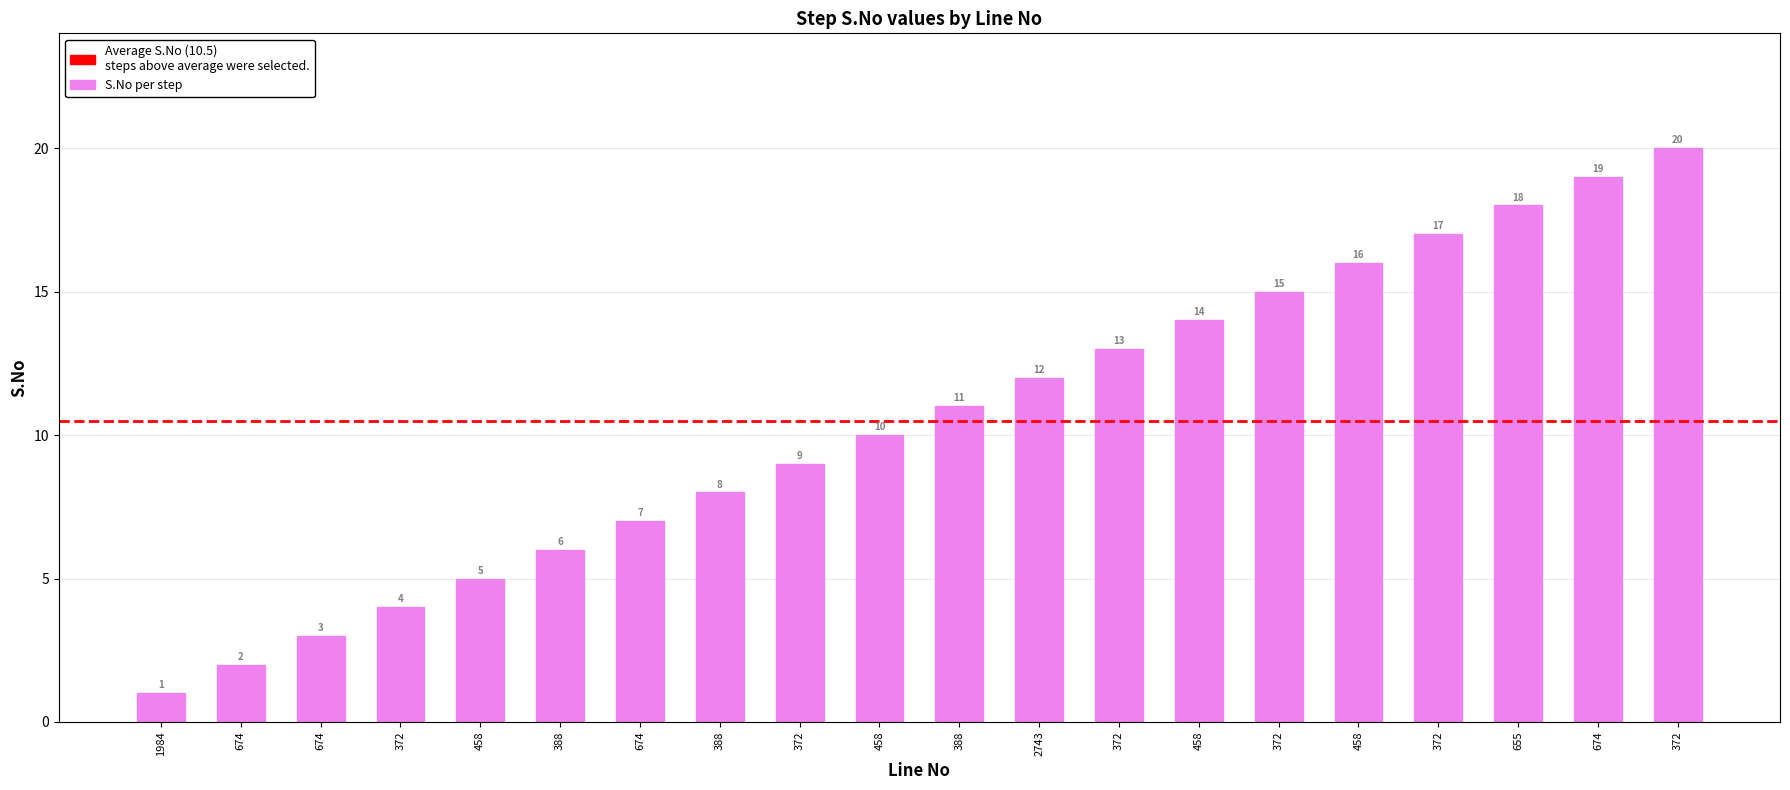

List the labels in order of value, largest first.

372, 674, 655, 372, 458, 372, 458, 372, 2743, 388, 458, 372, 388, 674, 388, 458, 372, 674, 674, 1984